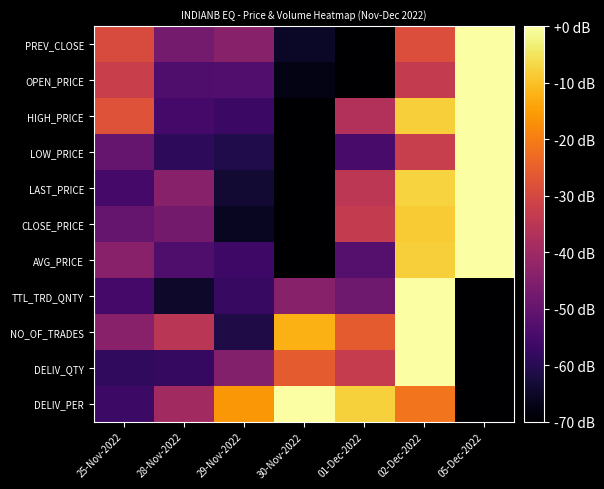

Is the value of HIGH_PRICE at 01-Dec-2022 greater than the value of AVG_PRICE at 30-Nov-2022?

Yes